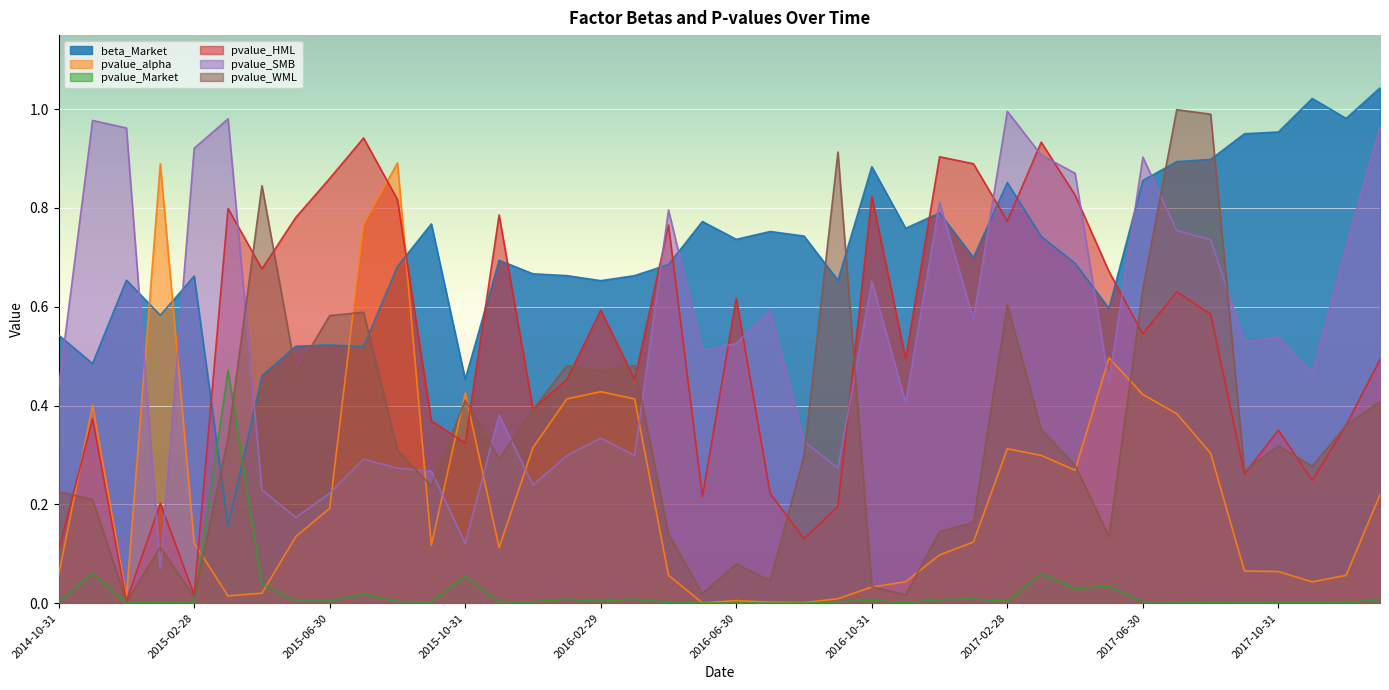

How many lines are shown in the chart?

6